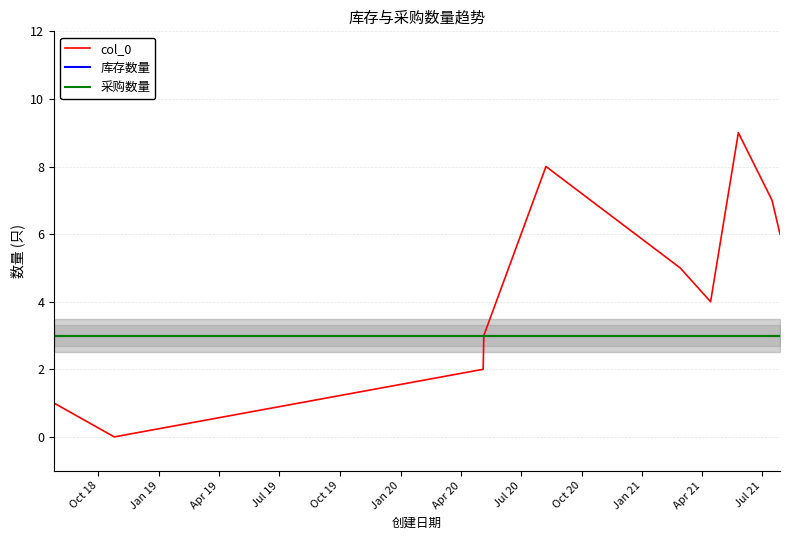

What is the sum of all col_0 values?

45